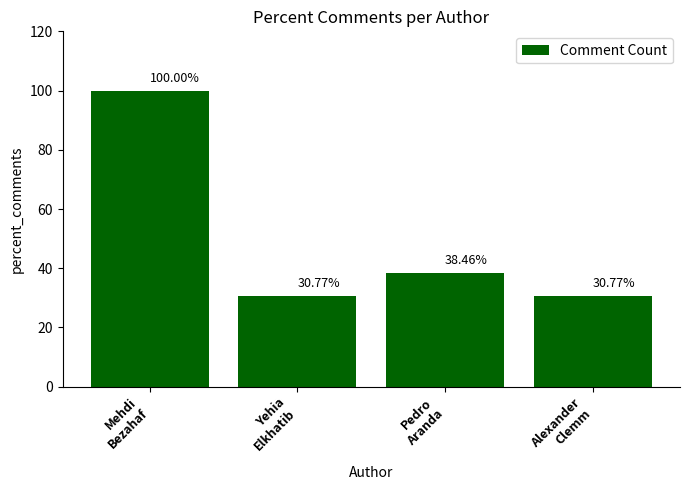

What position from the left is Mehdi
Bezahaf?

1